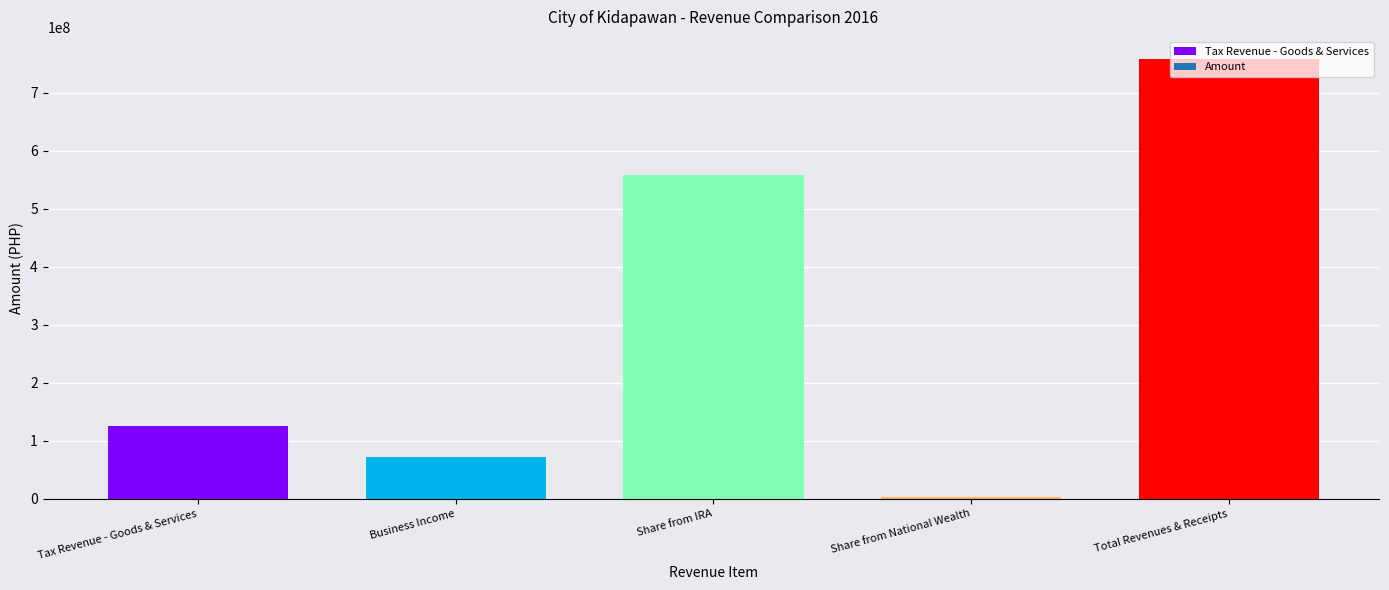

Which label corresponds to the largest value in the chart?

Total Revenues & Receipts